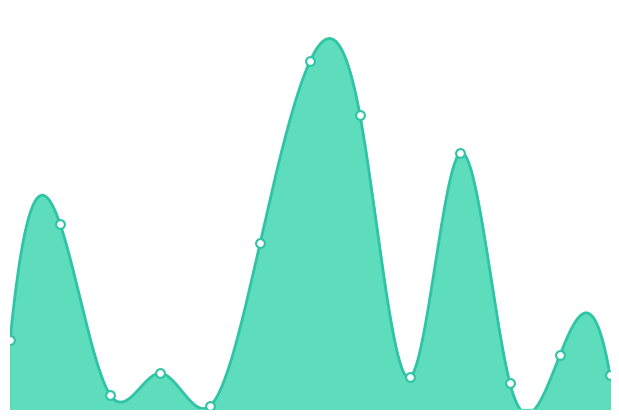

Which has a higher value, MENTAL HEALTH GROUP or MENTAL HEALTH INDIVIDUAL?

MENTAL HEALTH INDIVIDUAL